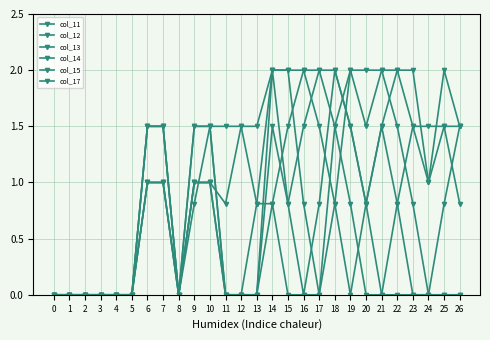

What is the difference between the highest and lowest values at 16?

2.0